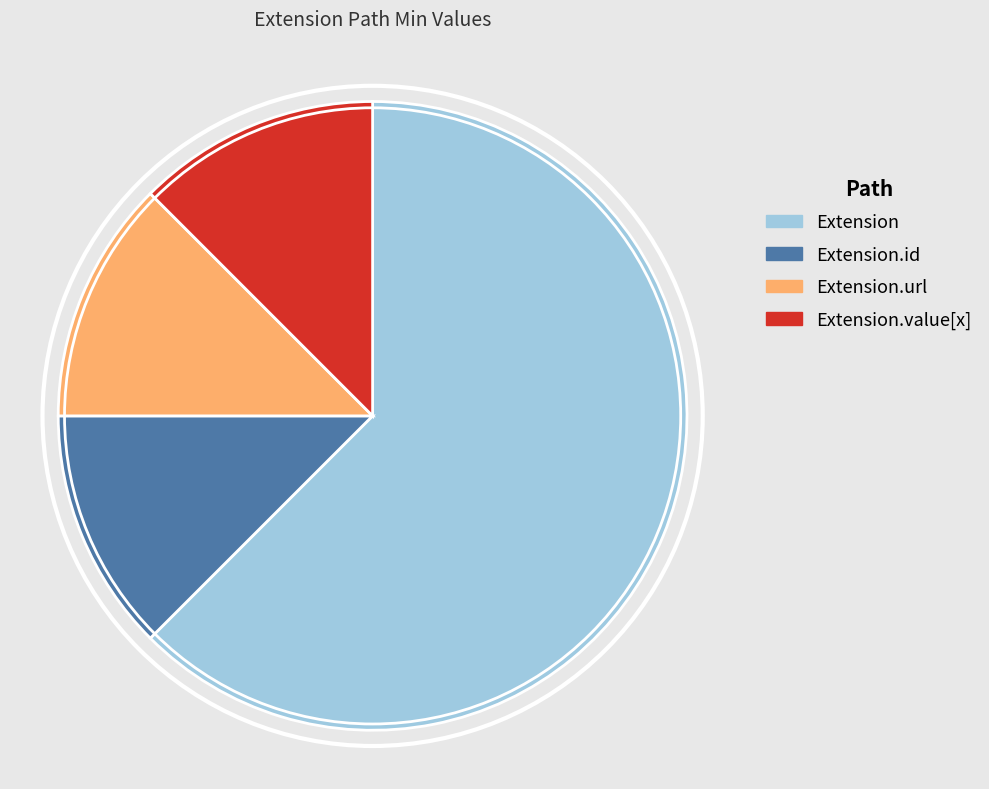

Which category accounts for the majority?

Extension